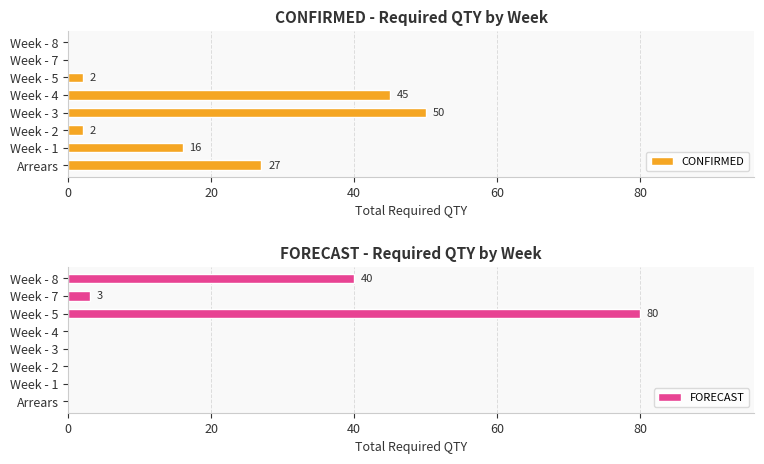

List the series in order of their peak value, highest first.

FORECAST, CONFIRMED